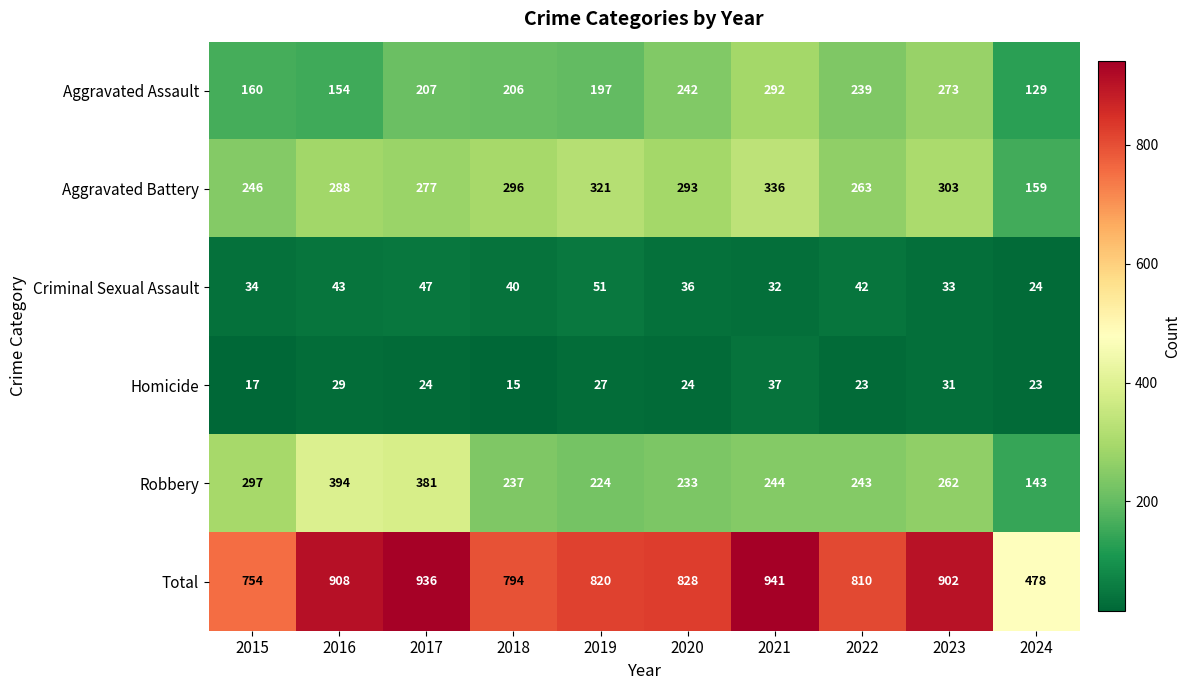

What is the approximate value of Criminal Sexual Assault at 2015, to the nearest 5?

35